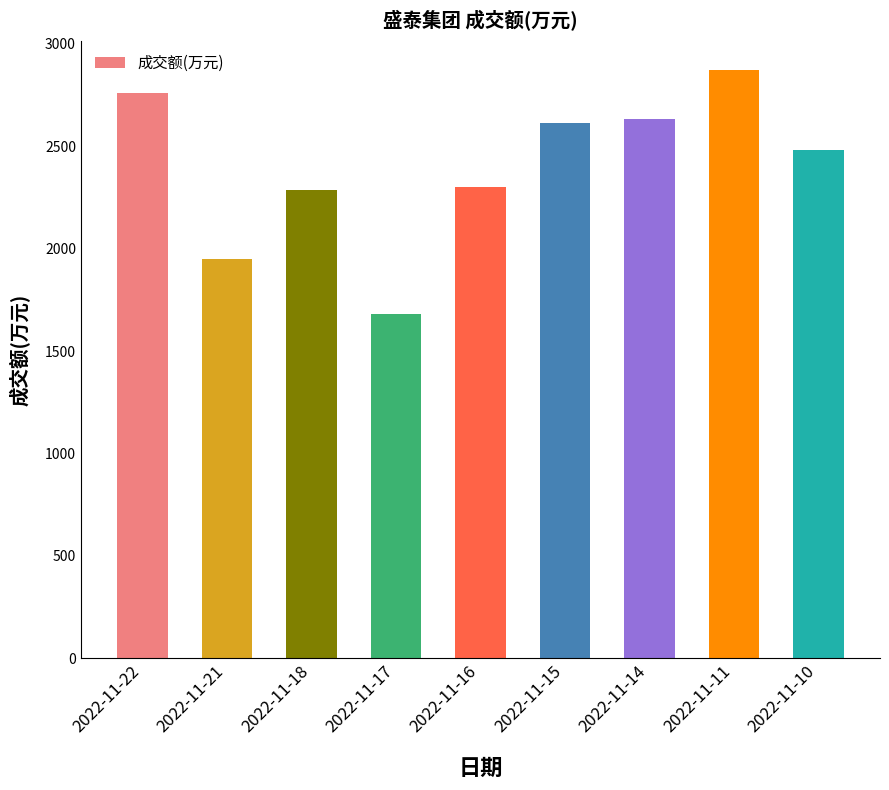

What is the ratio of the value at 2022-11-16 to the value at 2022-11-17?

1.4